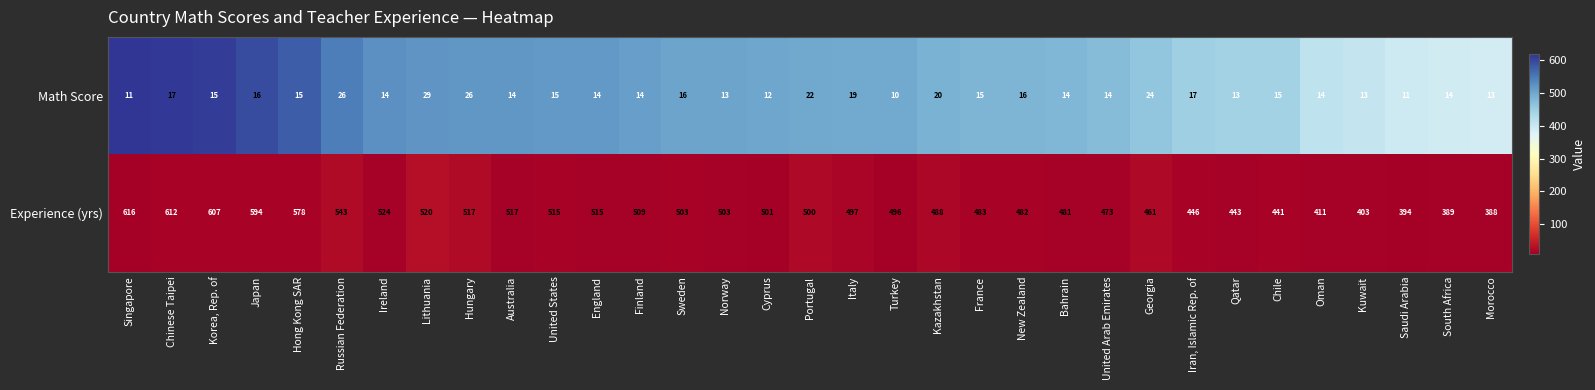

At how many categories does at least one series exceed 363?

33